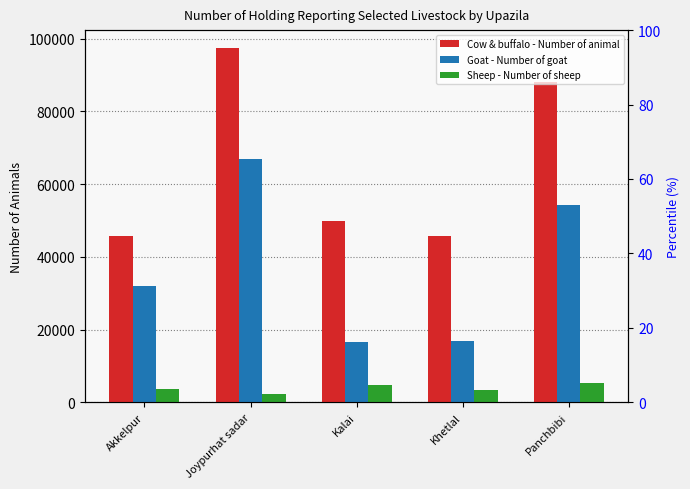

What is the sum of all Goat - Number of goat values?

186812